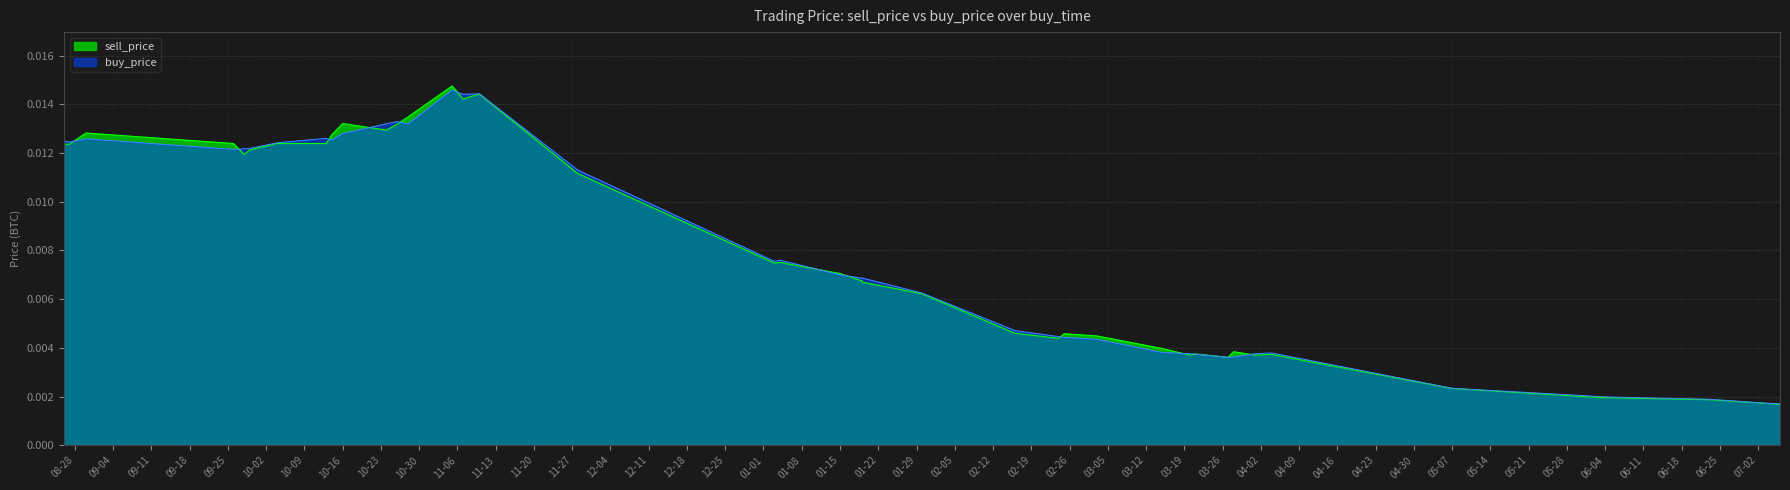

Rank the categories by buy_price value from highest to lowest.

2018-11-05, 2018-11-10, 2018-11-07, 2018-10-26, 2018-10-28, 2018-10-24, 2018-10-16, 2018-10-13, 2018-08-30, 2018-10-14, 2018-08-26, 2018-08-27, 2018-10-04, 2018-09-29, 2018-09-28, 2018-09-26, 2018-11-28, 2019-01-04, 2019-01-03, 2019-01-15, 2019-01-19, 2019-01-19, 2019-01-30, 2019-02-16, 2019-02-24, 2019-02-25, 2019-03-03, 2019-03-15, 2019-04-04, 2019-03-20, 2019-04-01, 2019-03-21, 2019-03-28, 2019-03-27, 2019-05-07, 2019-06-03, 2019-06-05, 2019-06-23, 2019-07-04, 2019-07-06